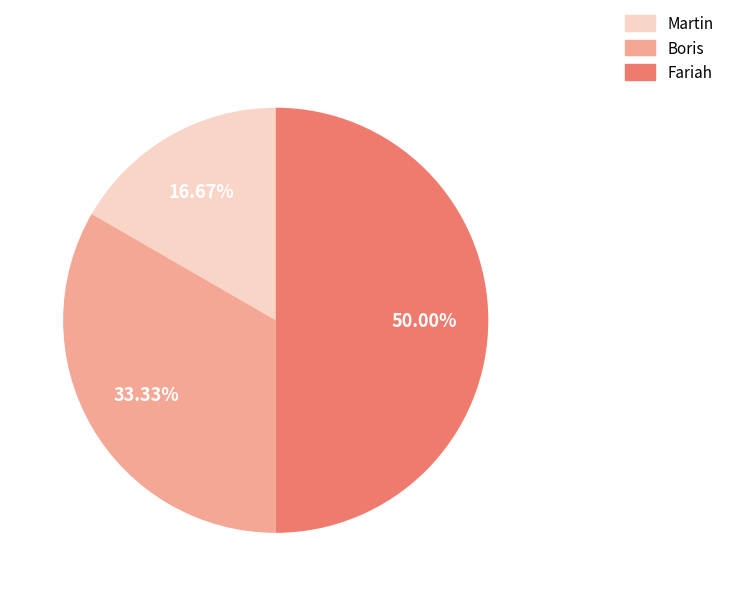

To the nearest percent, what percentage of the pie is Martin?

17%